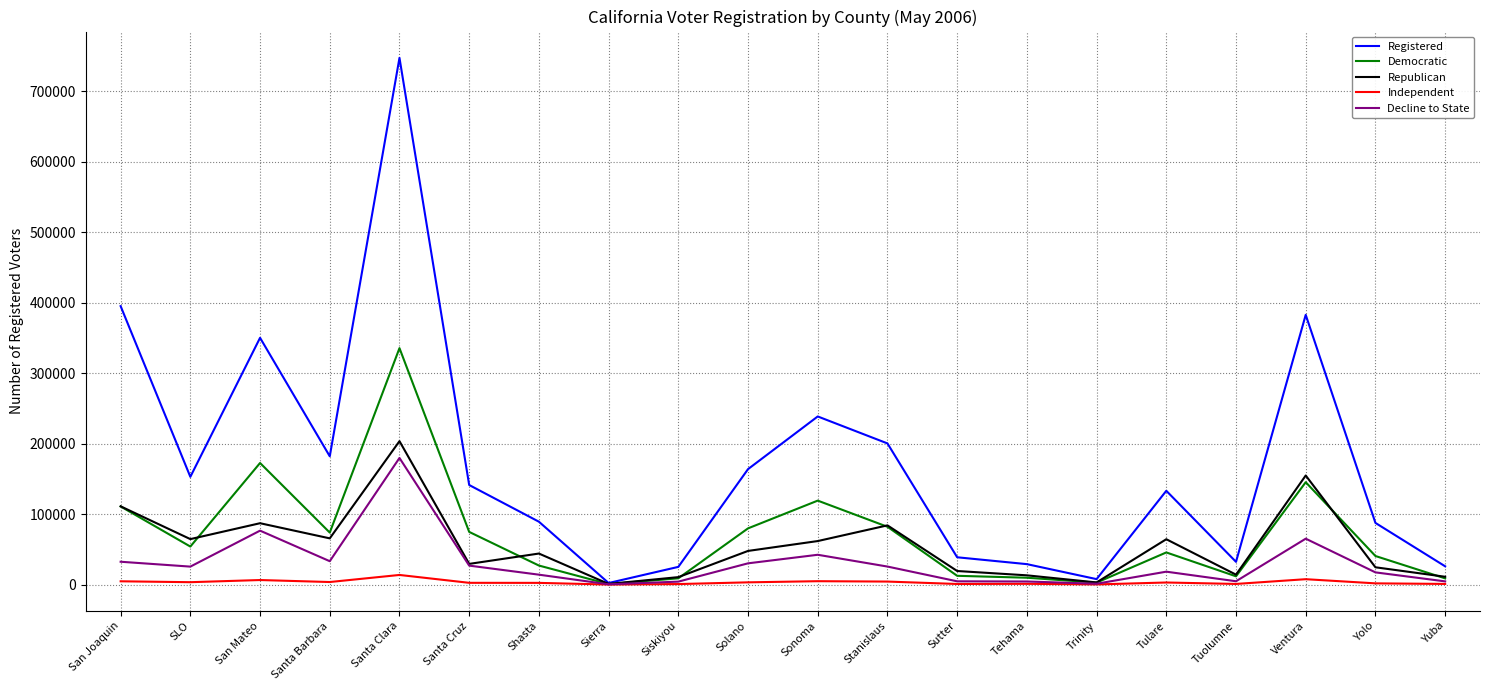

Which series has the largest range (max minus min)?

Registered